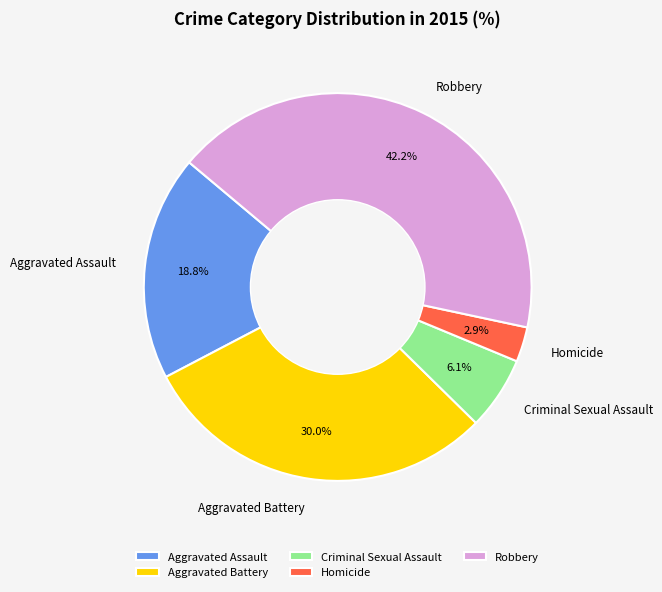

Which slice is the largest?

Robbery